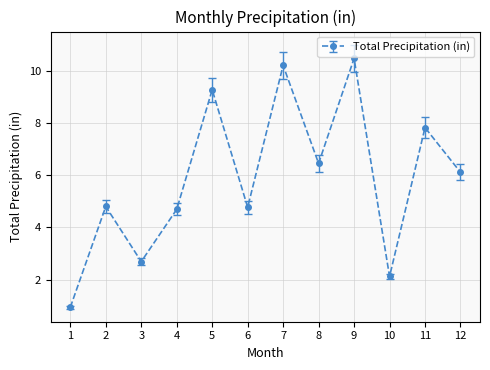

Does the chart have visible grid lines?

Yes